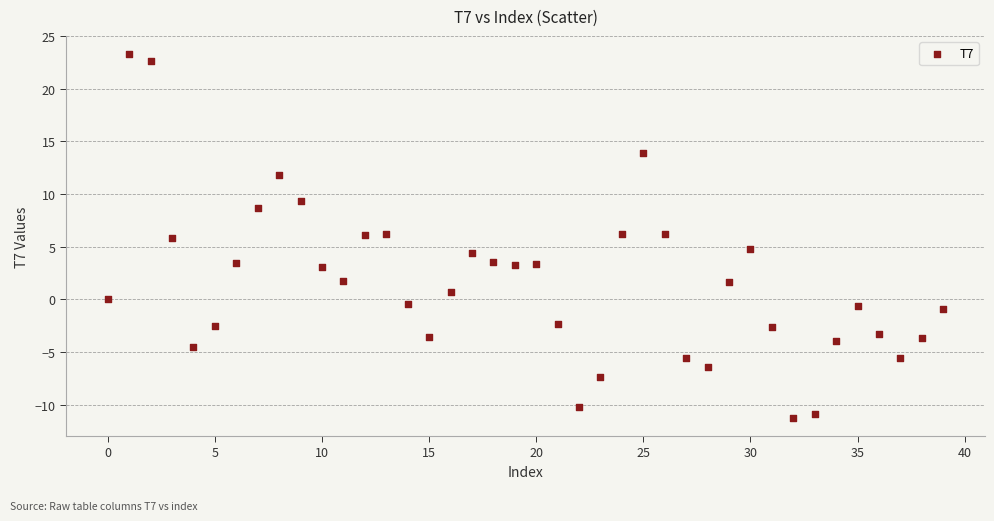

What is the range of Y values (max minus min)?

34.5